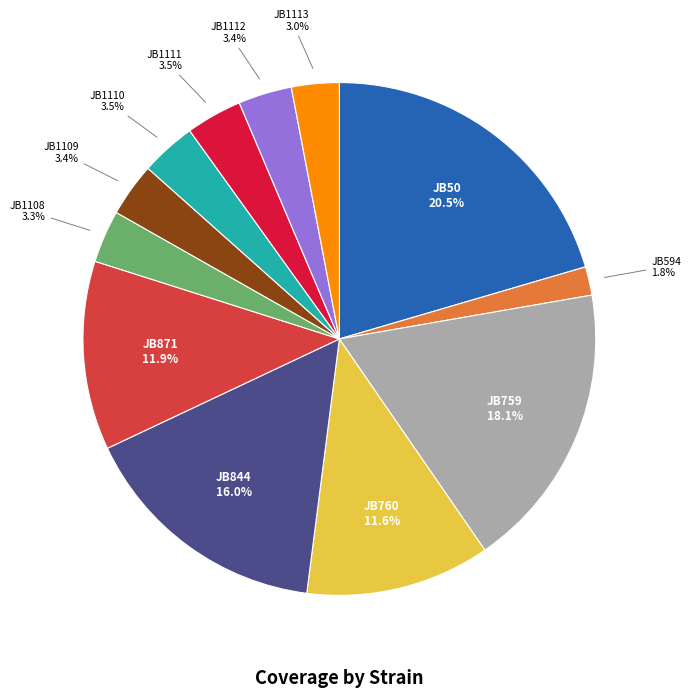

Is there any slice that represents more than half of the pie?

No